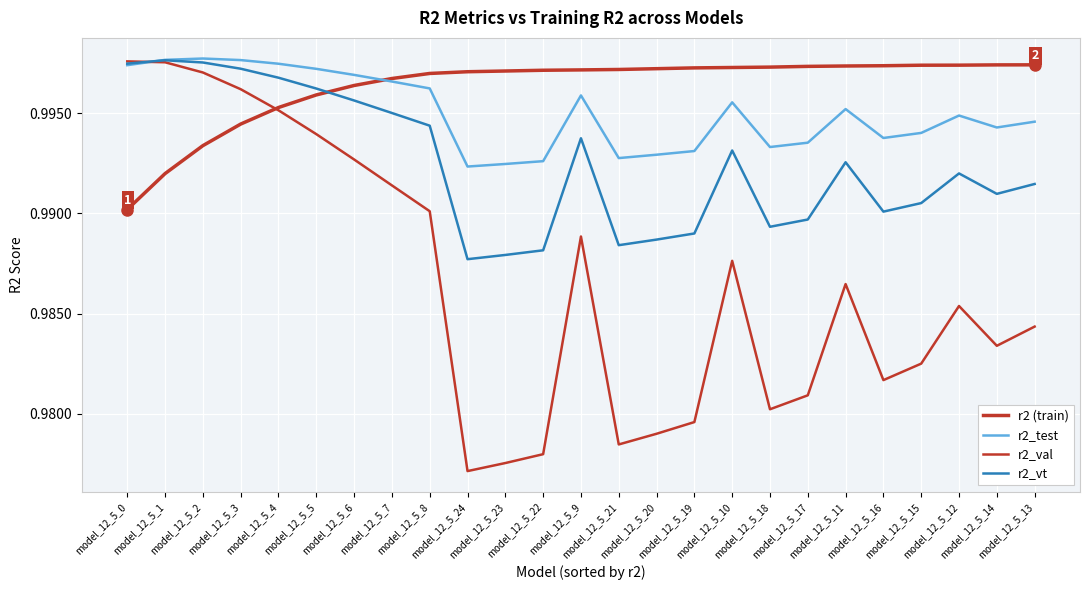

Is this an area chart (filled region under the line)?

No